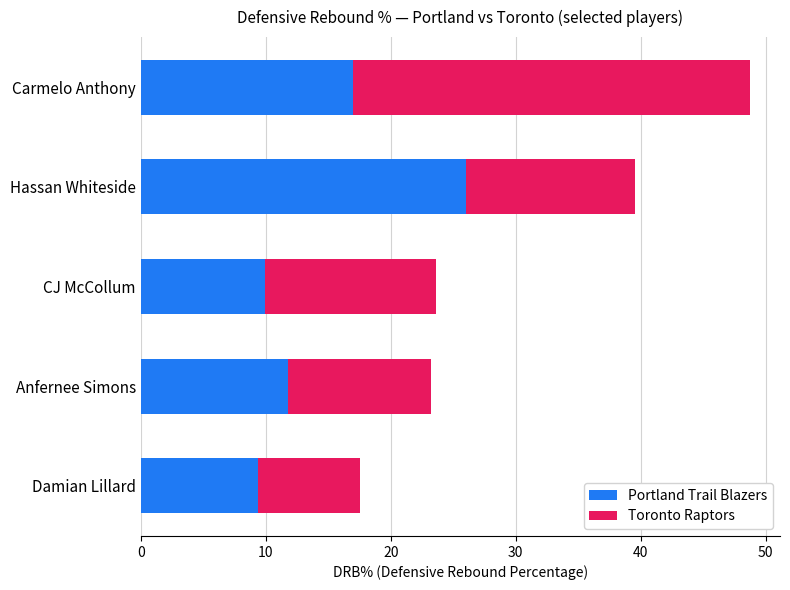

How many data points in Portland Trail Blazers are above 11?

3